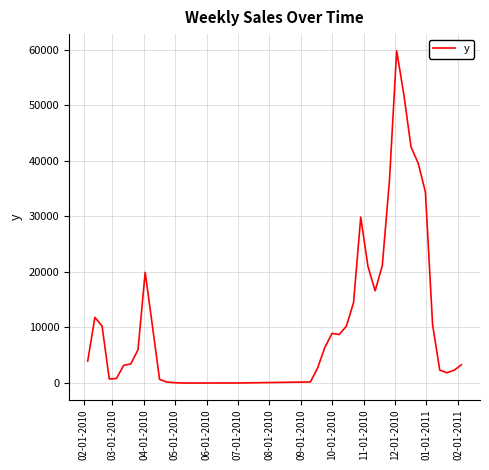

How many lines are shown in the chart?

1